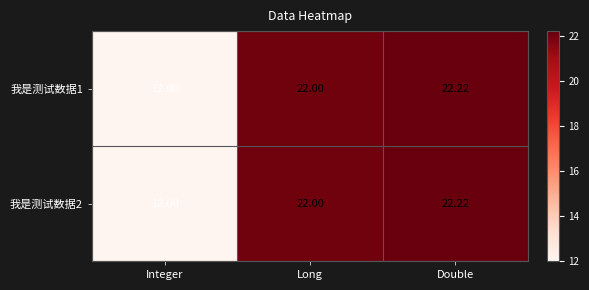

How many series are shown in this chart?

2